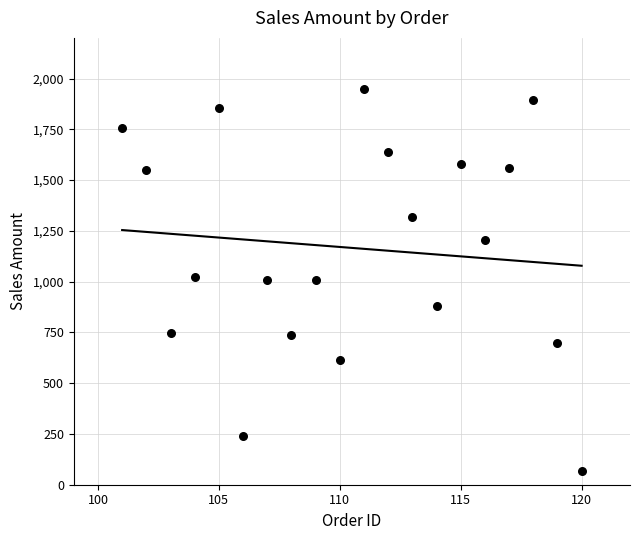

What is the range of X values (max minus min)?

19